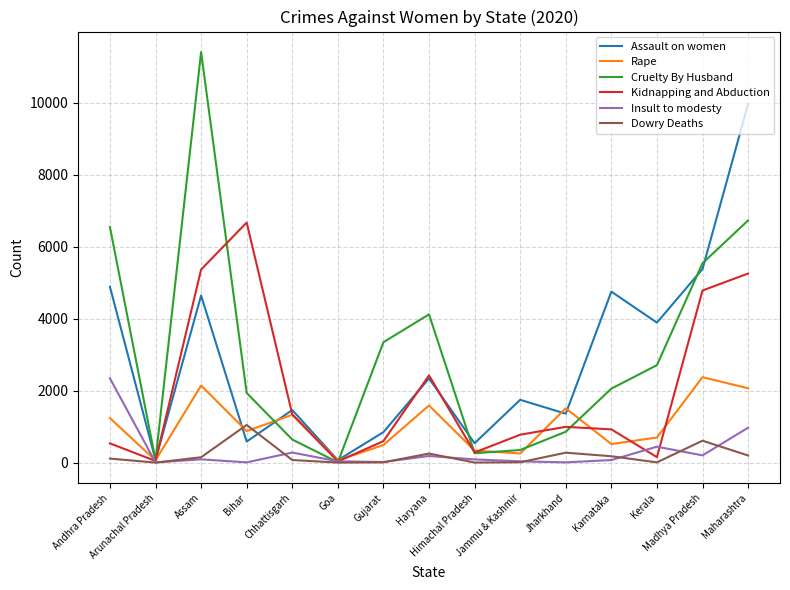

What is the greatest value displayed?

11408